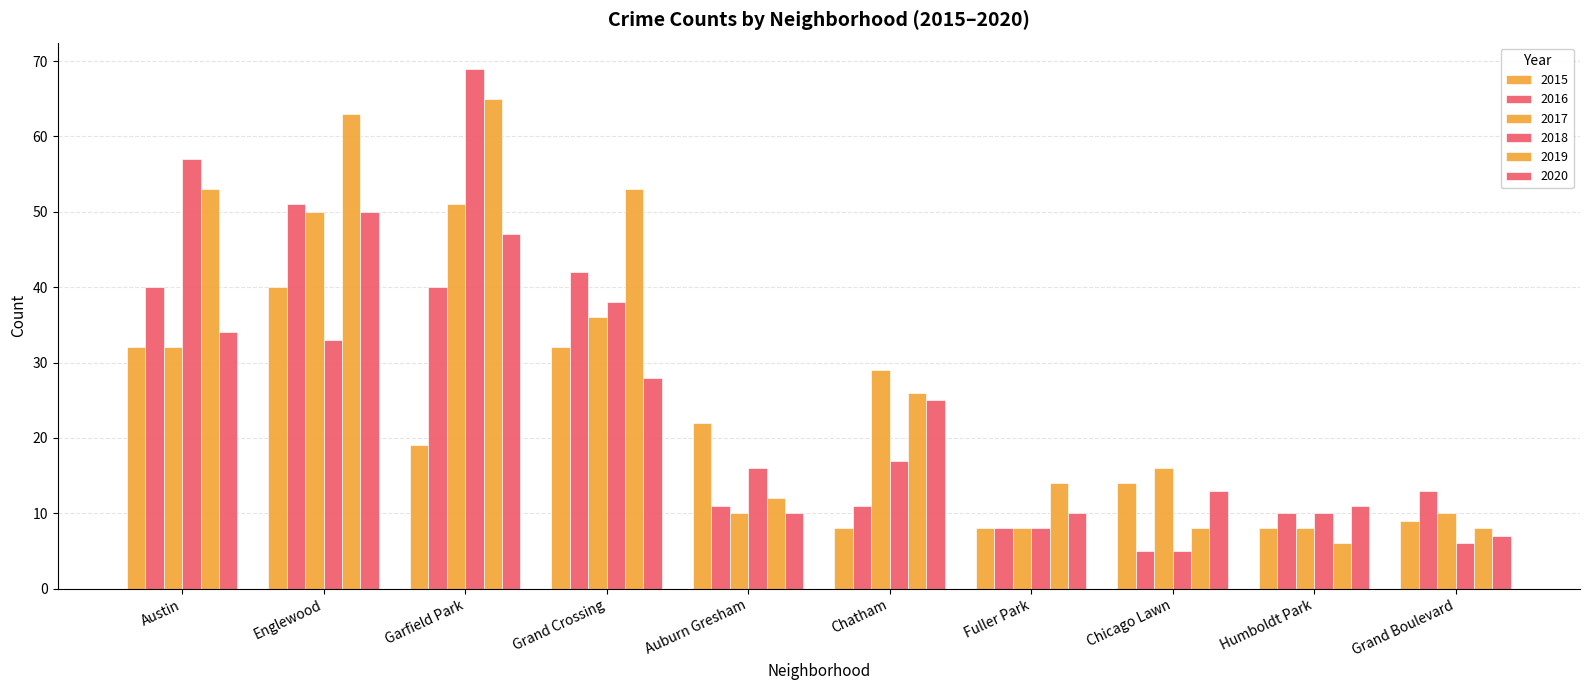

How many bars are there in each group?

6